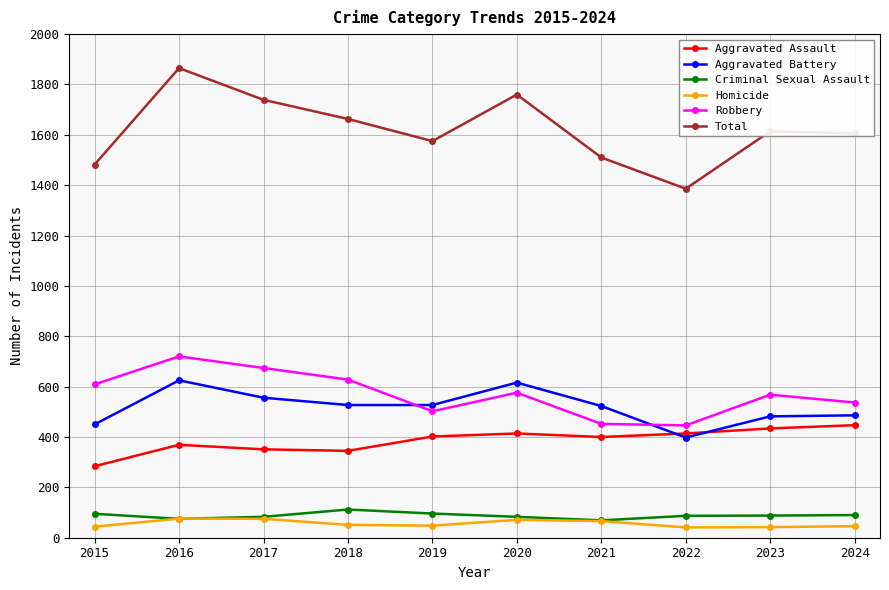

Is the value of Robbery at 2015 greater than the value of Total at 2022?

No